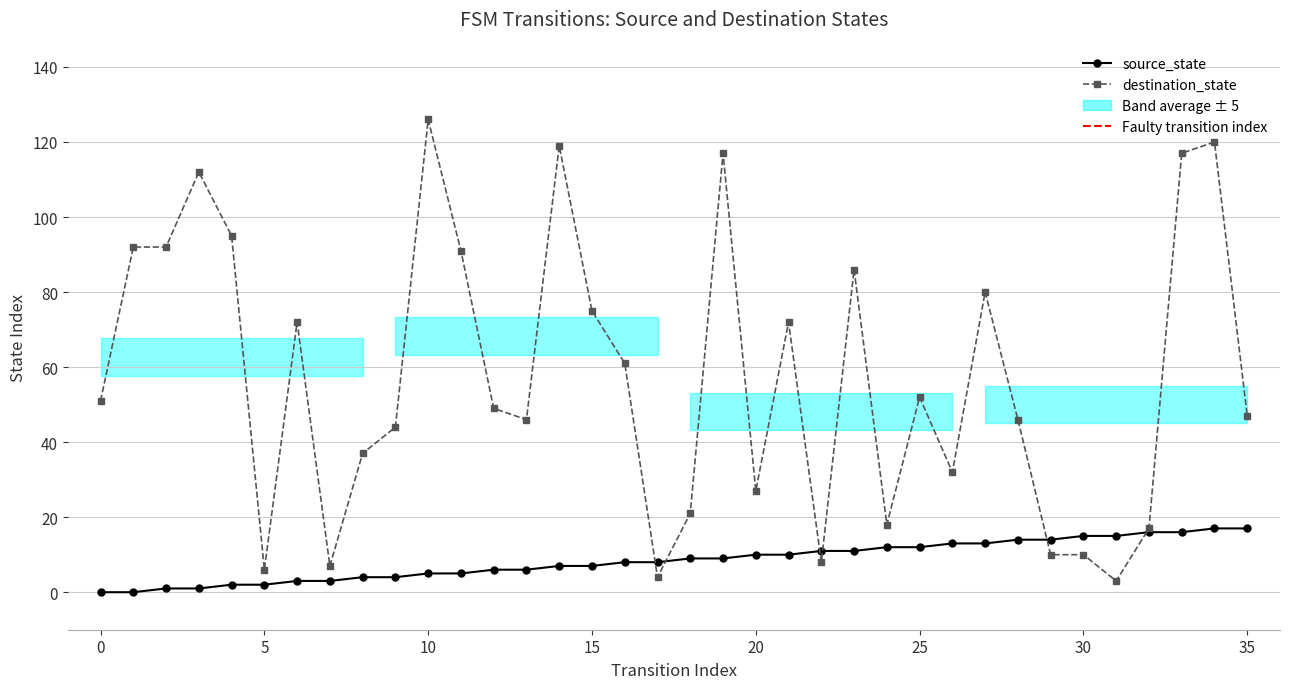

At 27, list the series in order from largest to smallest.

destination_state, source_state